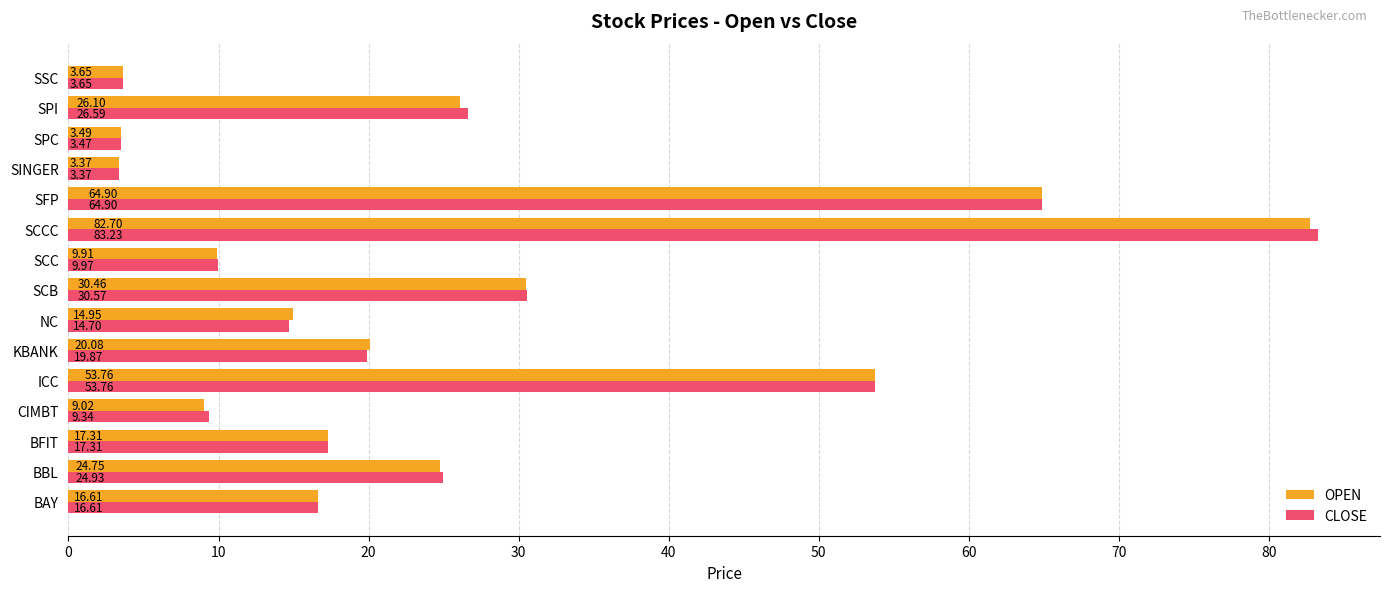

List the series in order of their overall mean, lowest first.

OPEN, CLOSE